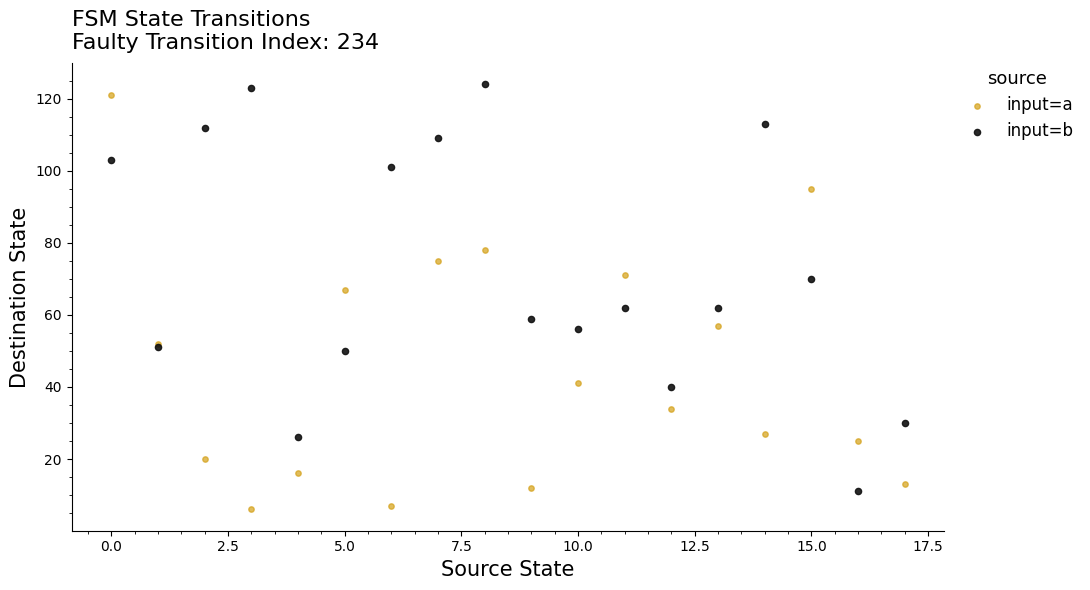

What are all the series names shown in the legend?

input=a, input=b